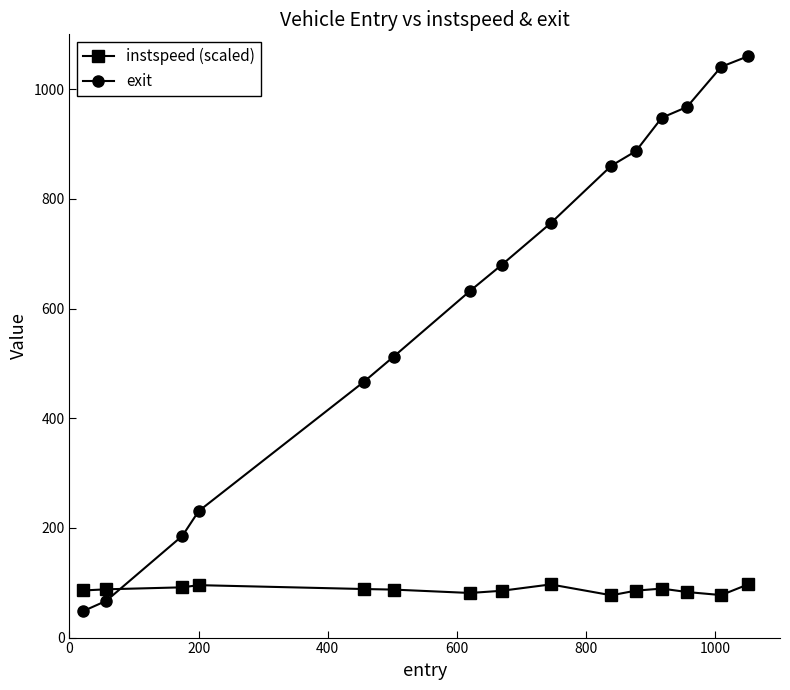

Does the chart display data point markers on the line(s)?

Yes